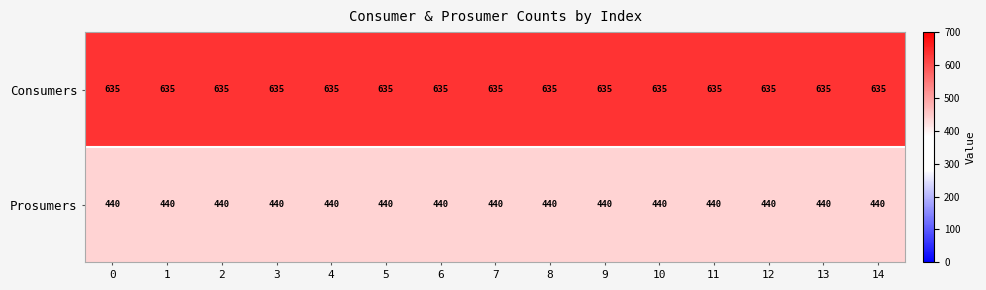

Rank the series by their maximum value, from lowest to highest.

Prosumers, Consumers